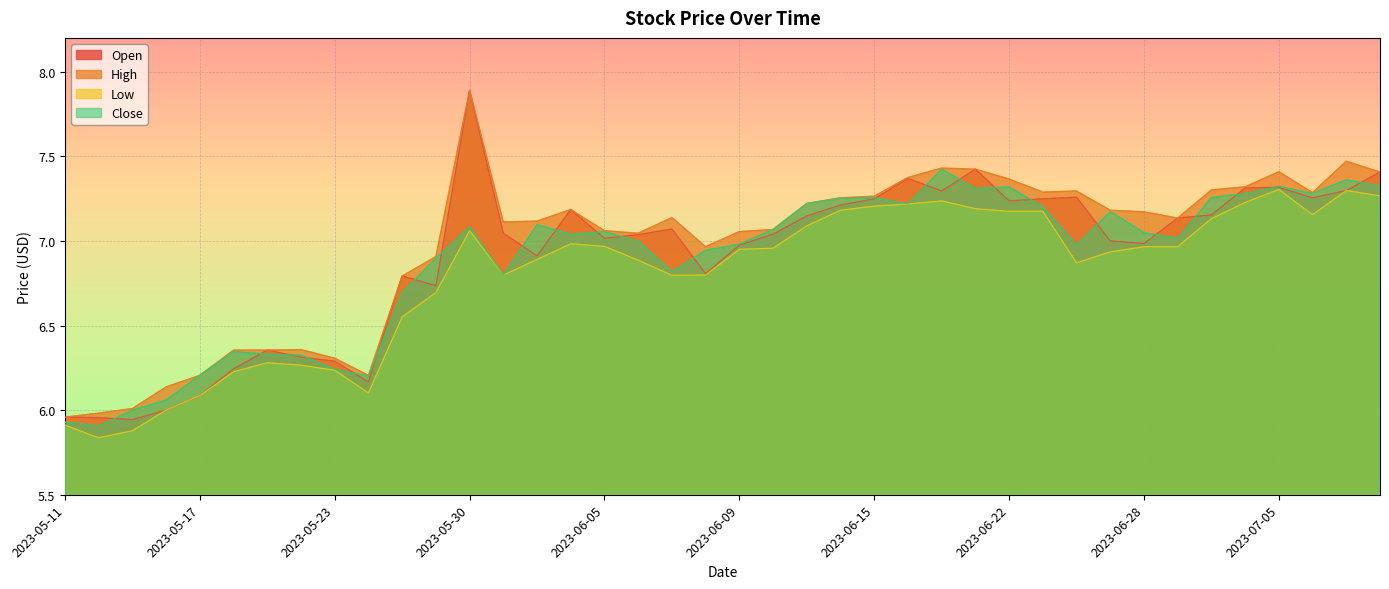

The Open series shows 9.1 at 2023-05-16. True or false?

False